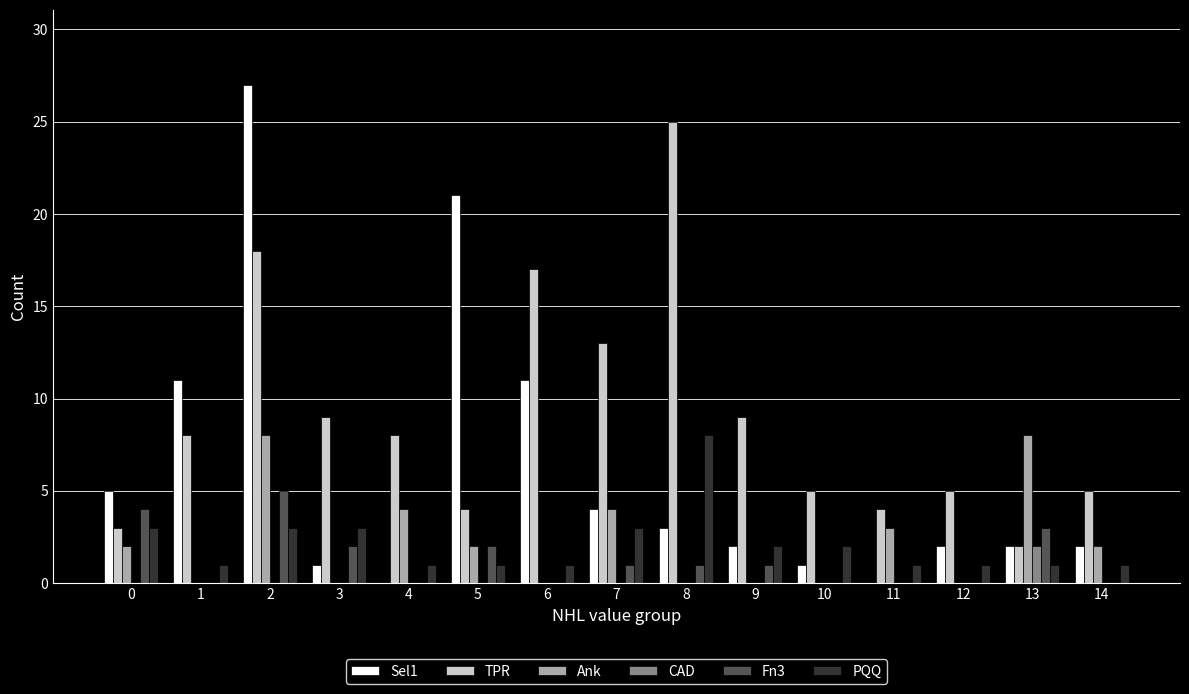

What is the greatest value displayed?

27